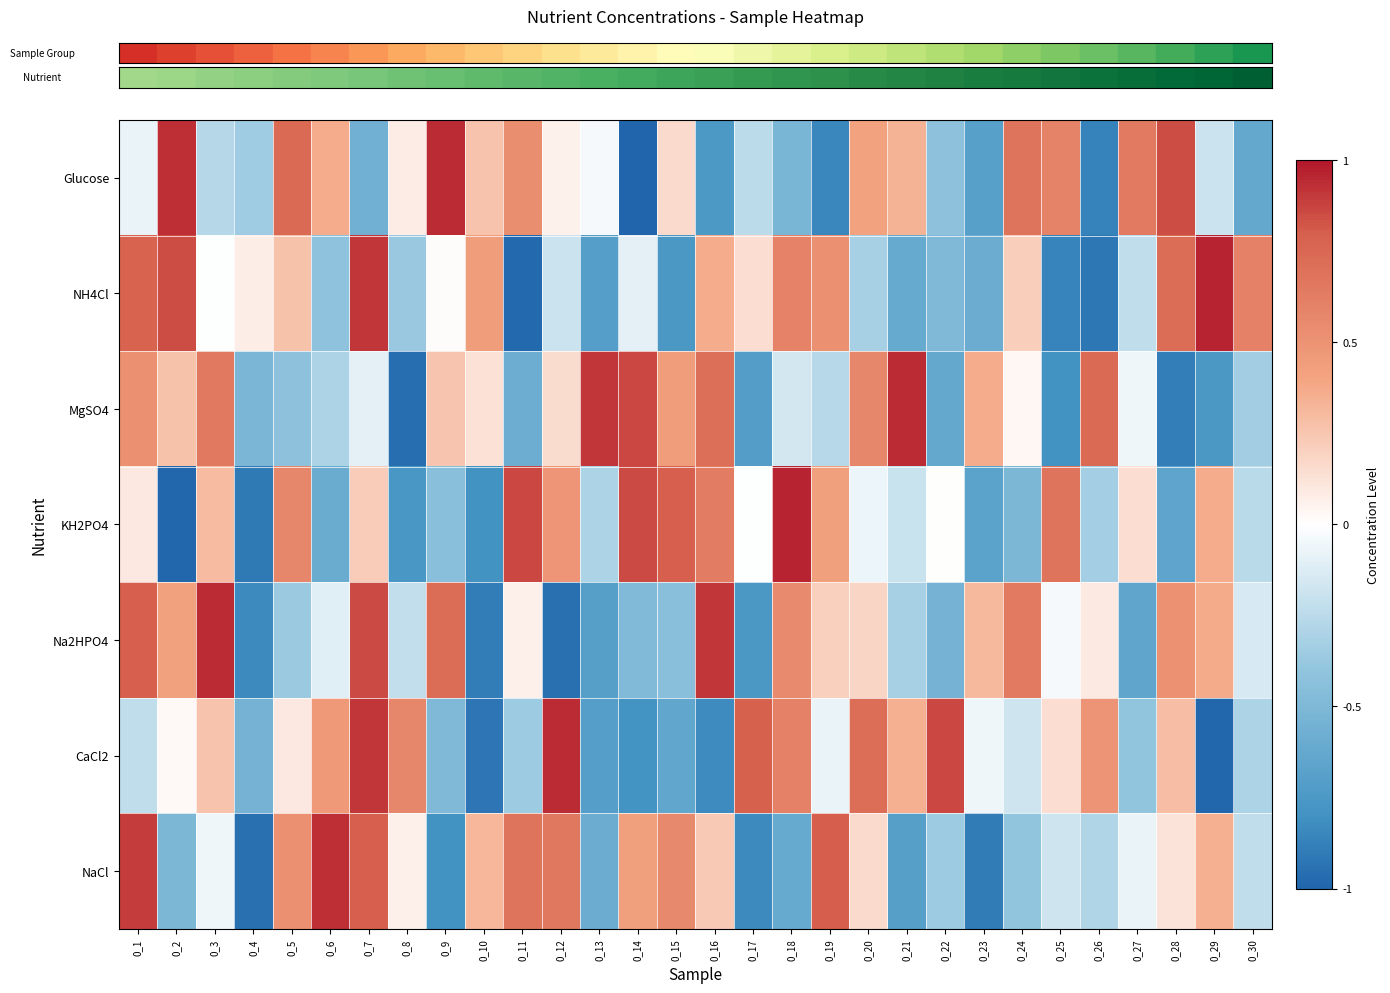

What is the spread (max minus min) of values at 0_17?

1.6